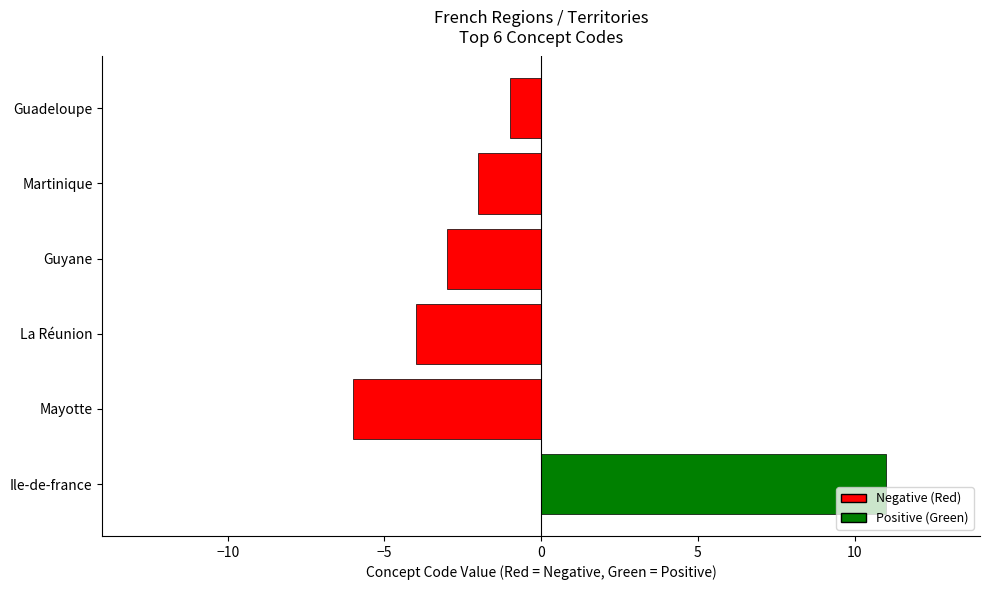

Which label corresponds to the smallest value in the chart?

Mayotte